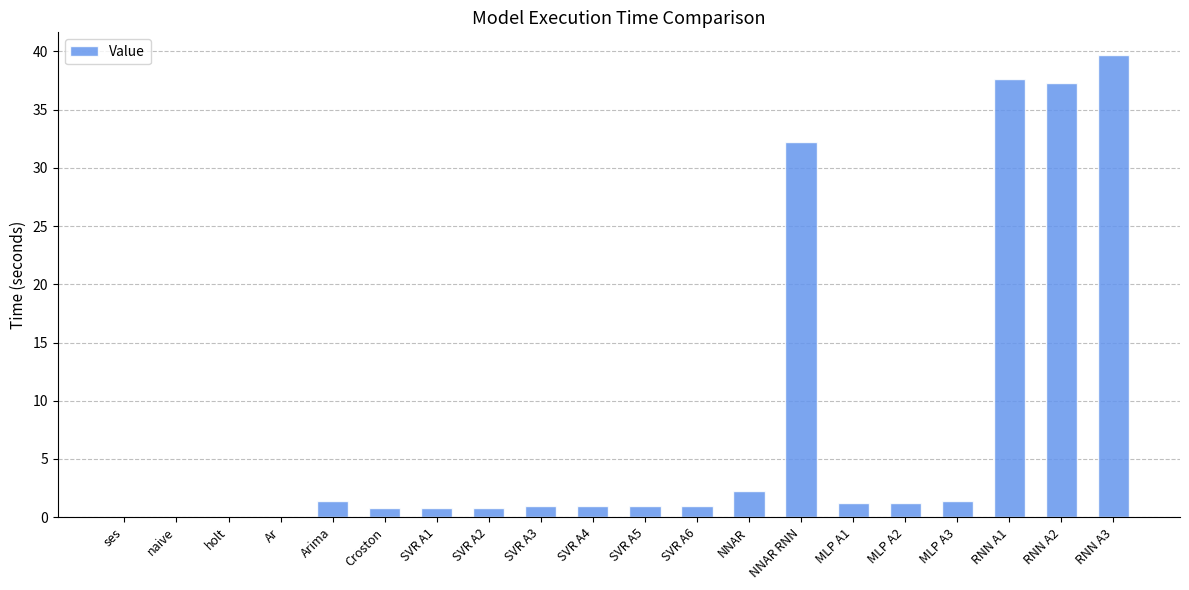

Between ses and MLP A2, which is larger?

MLP A2